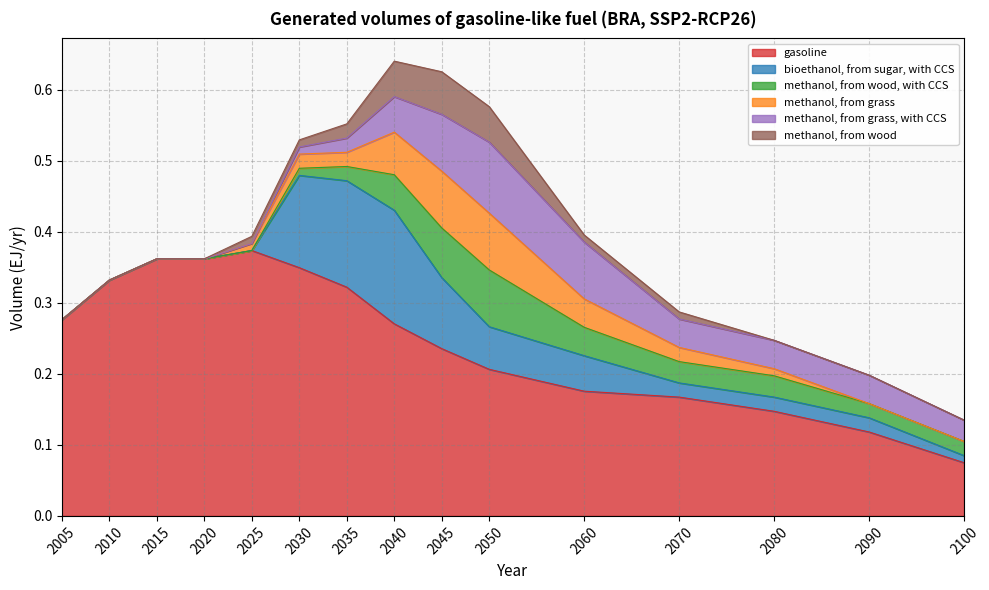

Does the chart have visible grid lines?

Yes